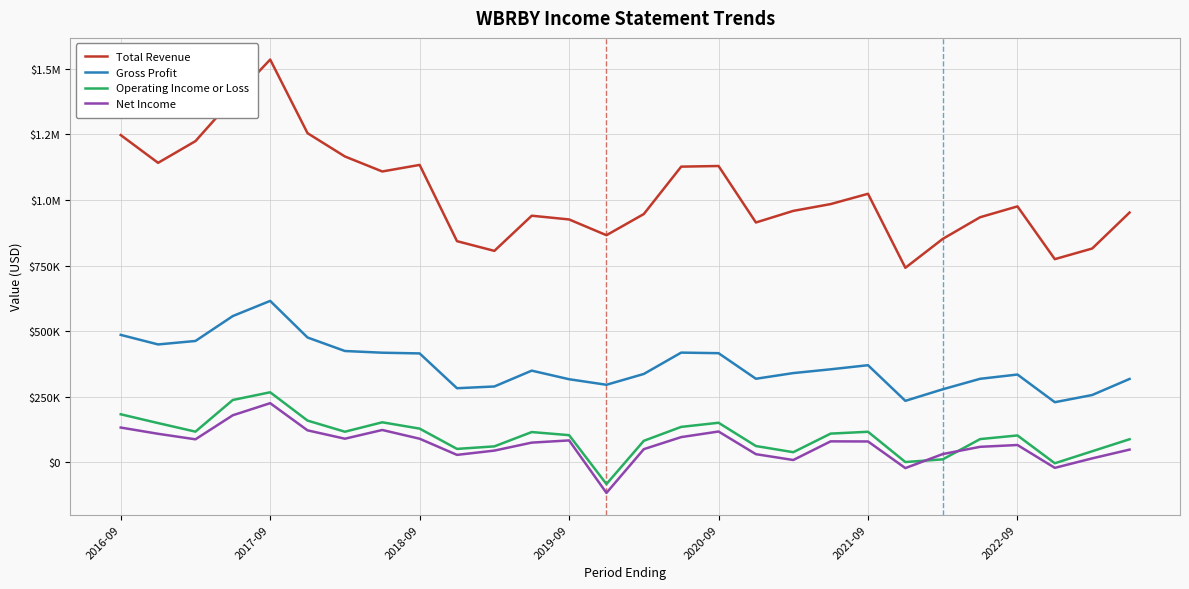

What is the value of the Operating Income or Loss point at the 1st from the left?

183400